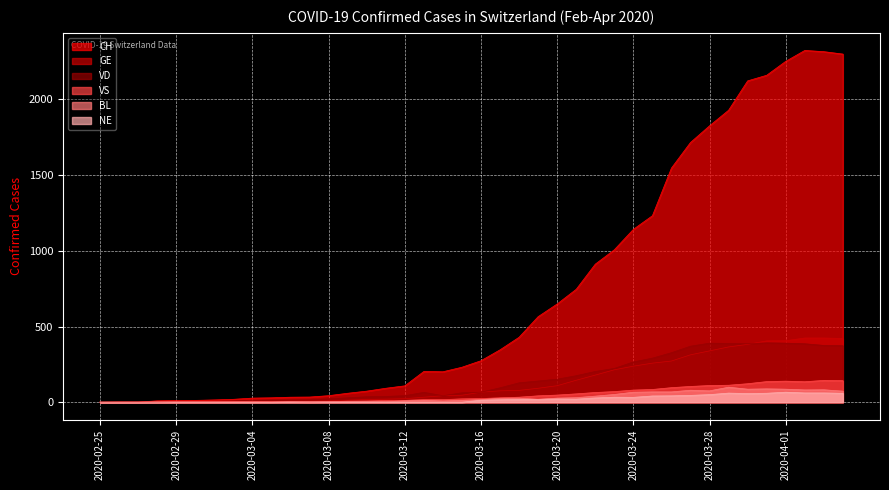

What is the spread (max minus min) of values at 2020-03-20?

628